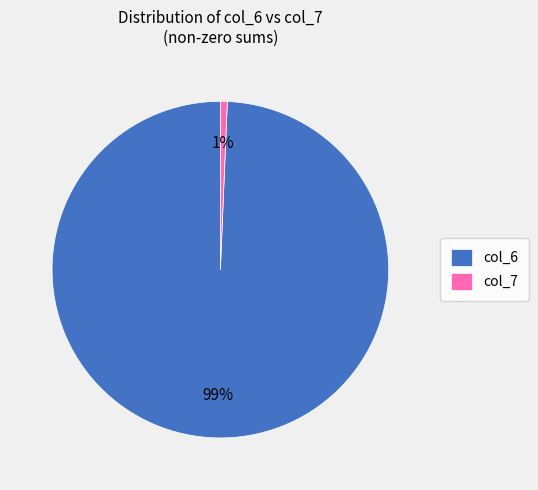

Is there a majority slice in this chart?

Yes